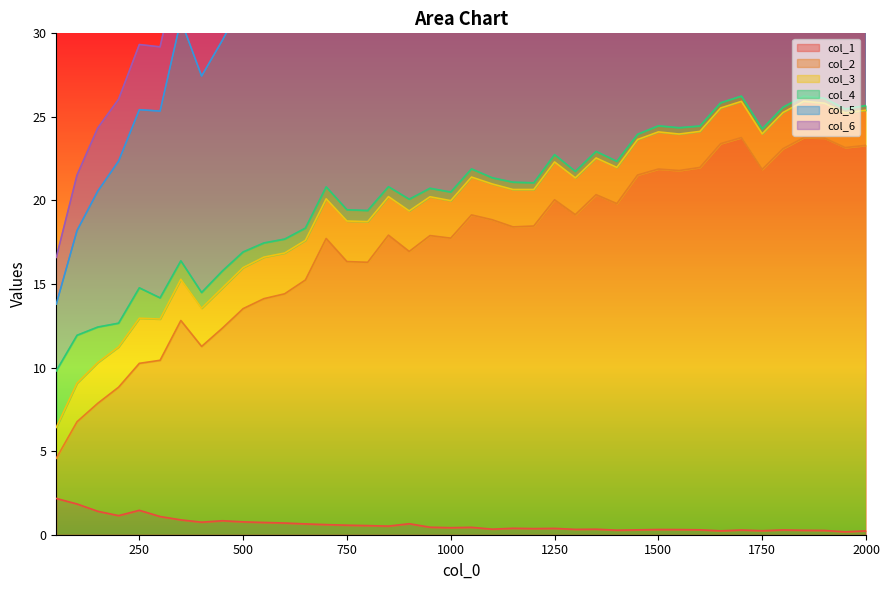

True or false: col_2 and col_1 intersect in this chart.

False